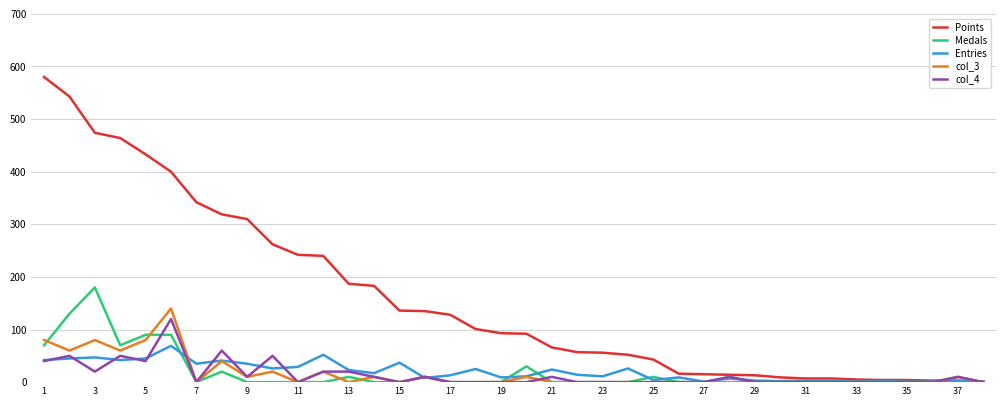

Which series has the largest range (max minus min)?

Points